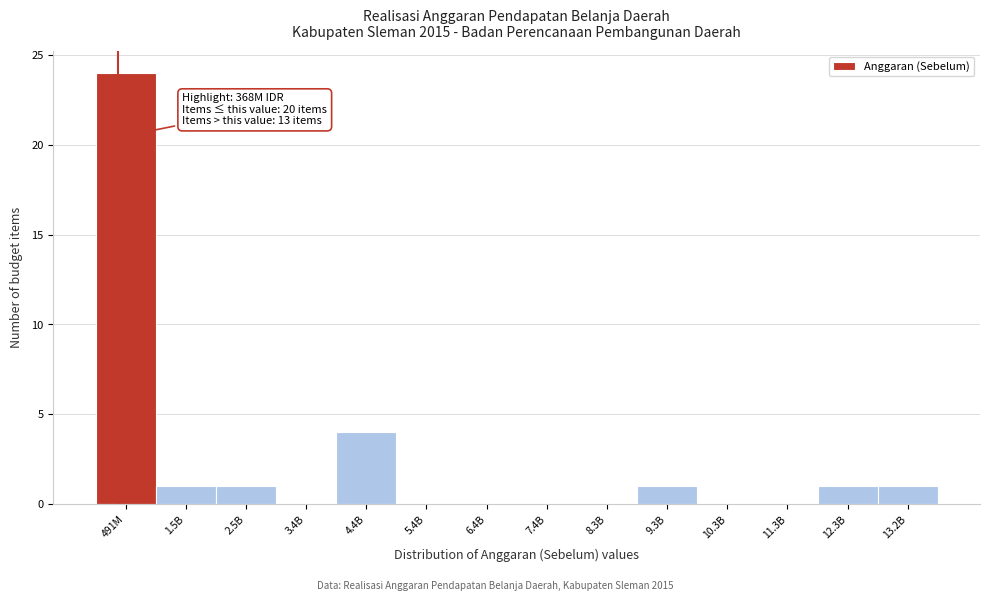

Reading right to left, list all the values displayed in this chart.

13.2B=1	12.3B=1	11.3B=0	10.3B=0	9.3B=1	8.3B=0	7.4B=0	6.4B=0	5.4B=0	4.4B=4	3.4B=0	2.5B=1	1.5B=1	491M=24